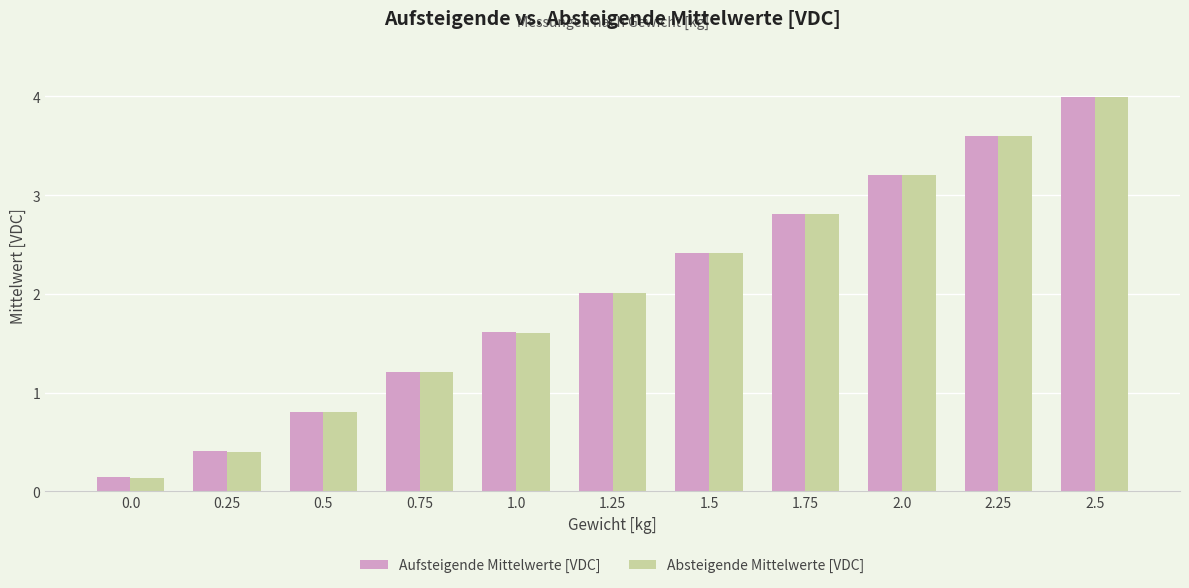

What position from the right is 2.0?

3